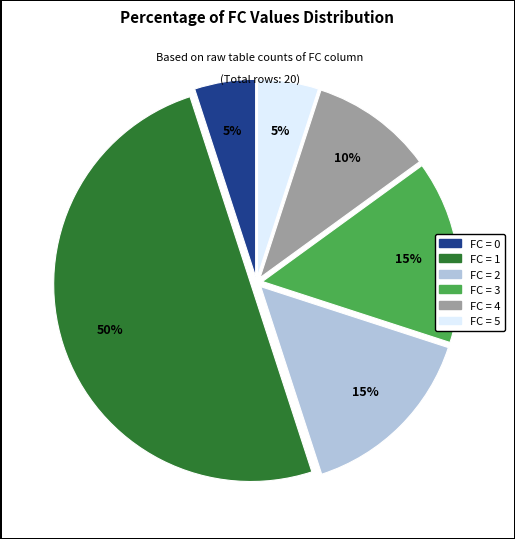

To the nearest percent, what is the difference between the largest and smallest slice percentages?

45%